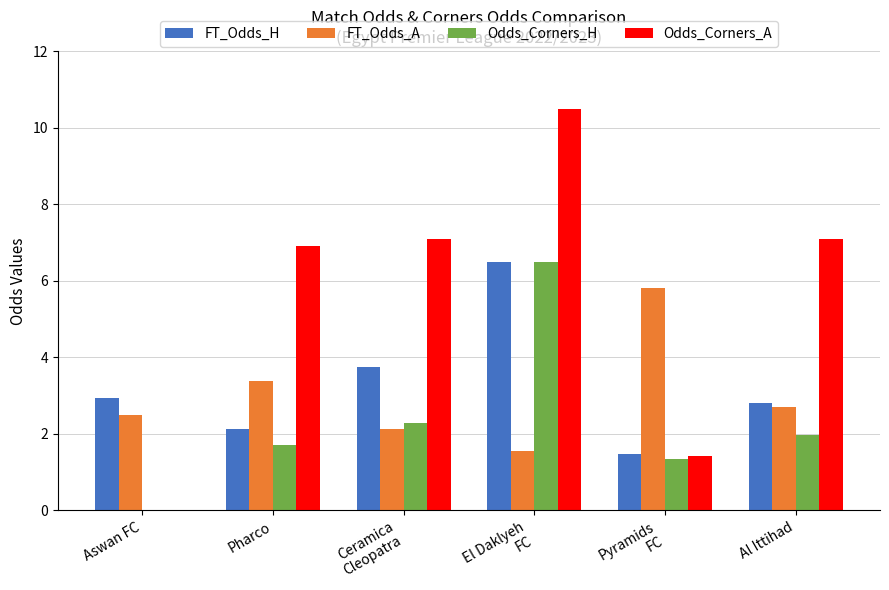

Reading left to right, list all the values displayed in this chart.

FT_Odds_H: Aswan FC=3.0	Pharco=2.1	Ceramica
Cleopatra=3.8	El Daklyeh
FC=6.5	Pyramids
FC=1.5	Al Ittihad=2.8
FT_Odds_A: Aswan FC=2.5	Pharco=3.4	Ceramica
Cleopatra=2.1	El Daklyeh
FC=1.6	Pyramids
FC=5.8	Al Ittihad=2.7
Odds_Corners_H: Aswan FC=0.0	Pharco=1.7	Ceramica
Cleopatra=2.3	El Daklyeh
FC=6.5	Pyramids
FC=1.3	Al Ittihad=2.0
Odds_Corners_A: Aswan FC=0.0	Pharco=6.9	Ceramica
Cleopatra=7.1	El Daklyeh
FC=10.5	Pyramids
FC=1.4	Al Ittihad=7.1